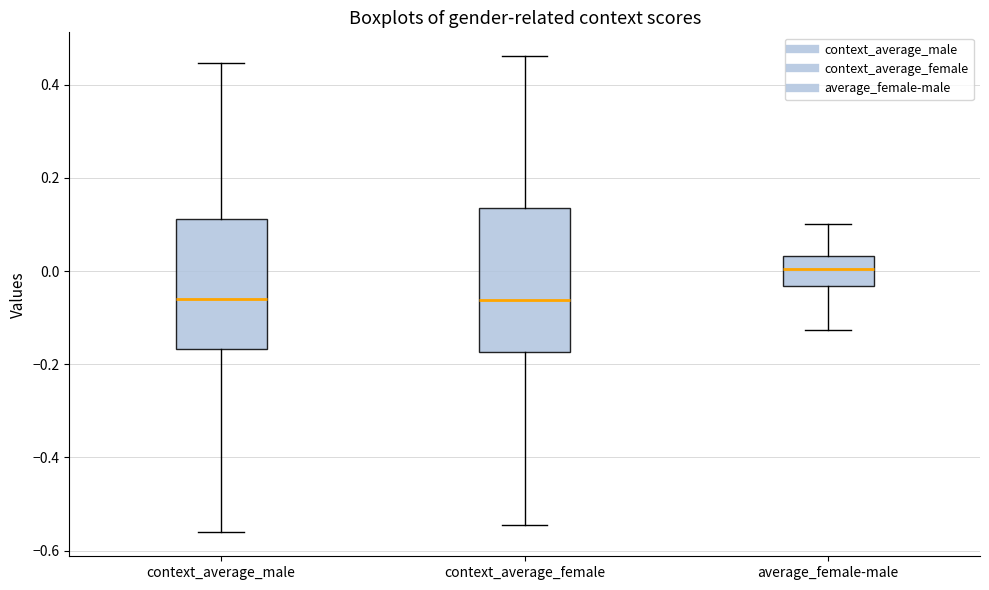

Reading left to right, transcribe this box plot: for each box, give where its median line is, the range the box spans, and where its two whiskers end, as read against the y-axis. The values are not printed on the chart, so give them approximately, as read against the axis.

context_average_male: median -0.06, box -0.16 to 0.12, whiskers -0.56 to 0.44
context_average_female: median -0.06, box -0.18 to 0.14, whiskers -0.54 to 0.46
average_female-male: median 0.00, box -0.04 to 0.04, whiskers -0.12 to 0.10